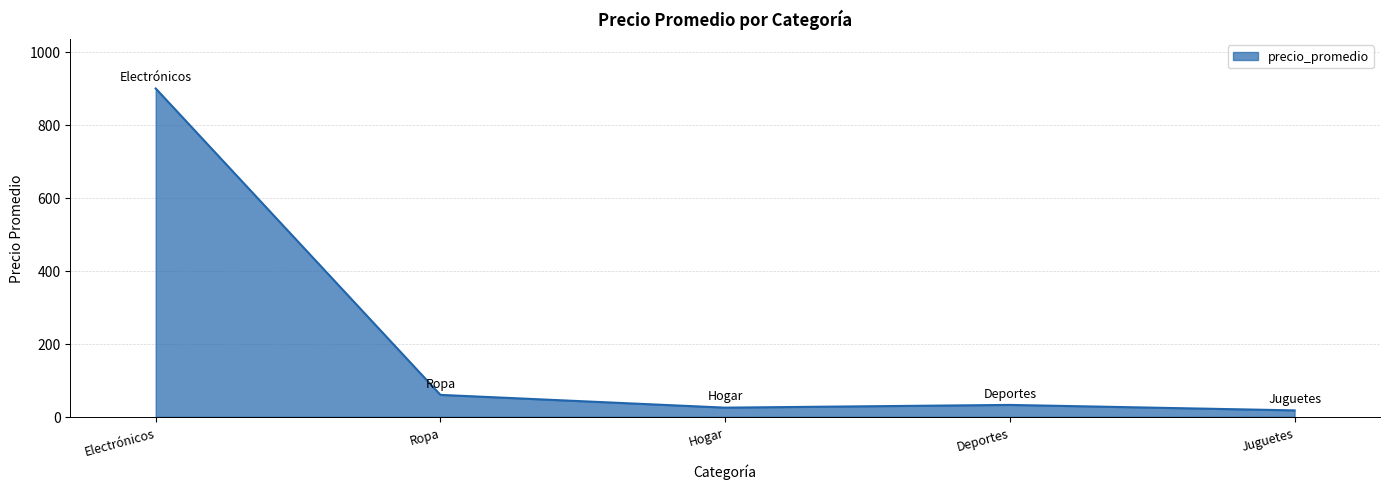

What position from the left is Juguetes?

5